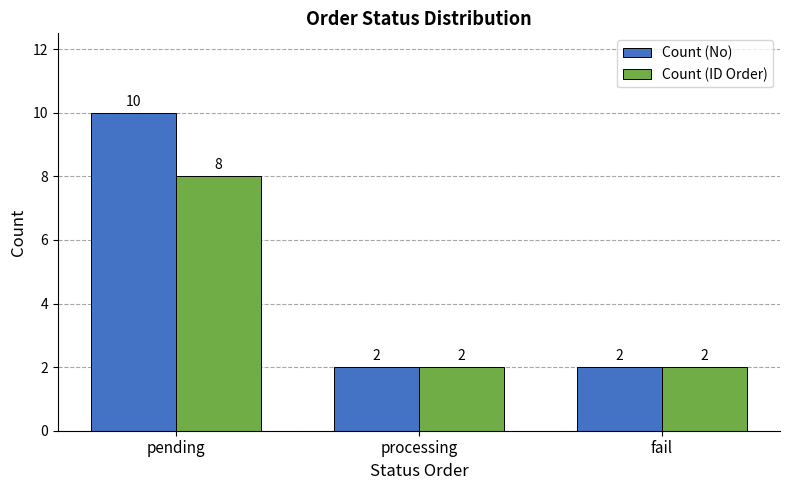

How many categories are shown in the chart?

3